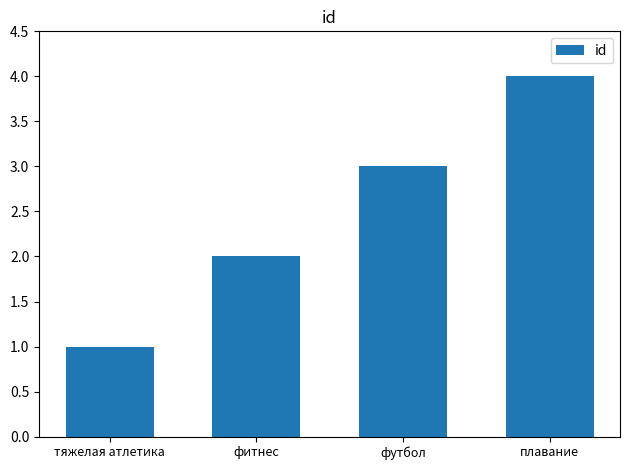

What is the sum of the values at фитнес and футбол?

5